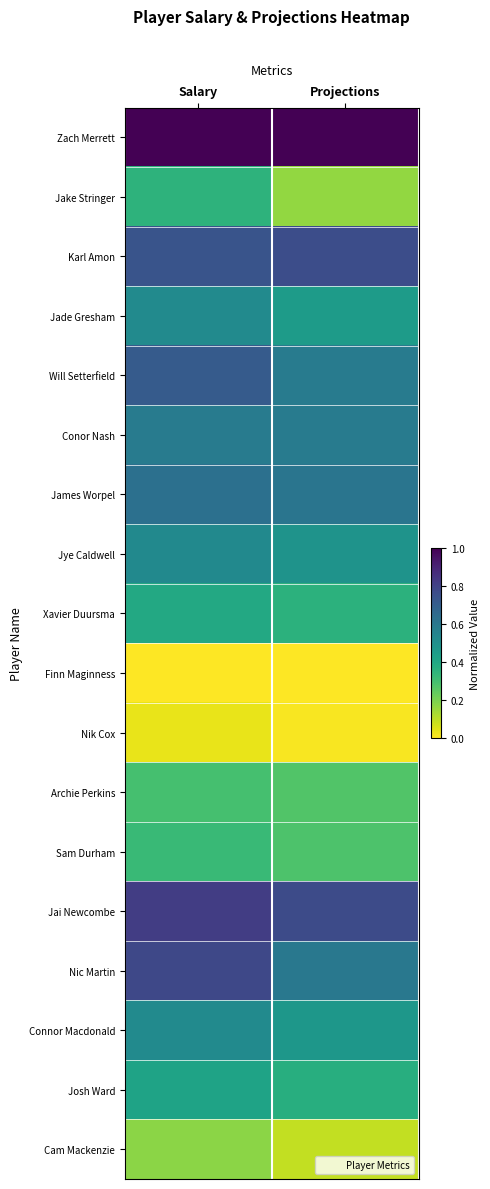

Which category has the lowest value across all series?

Salary